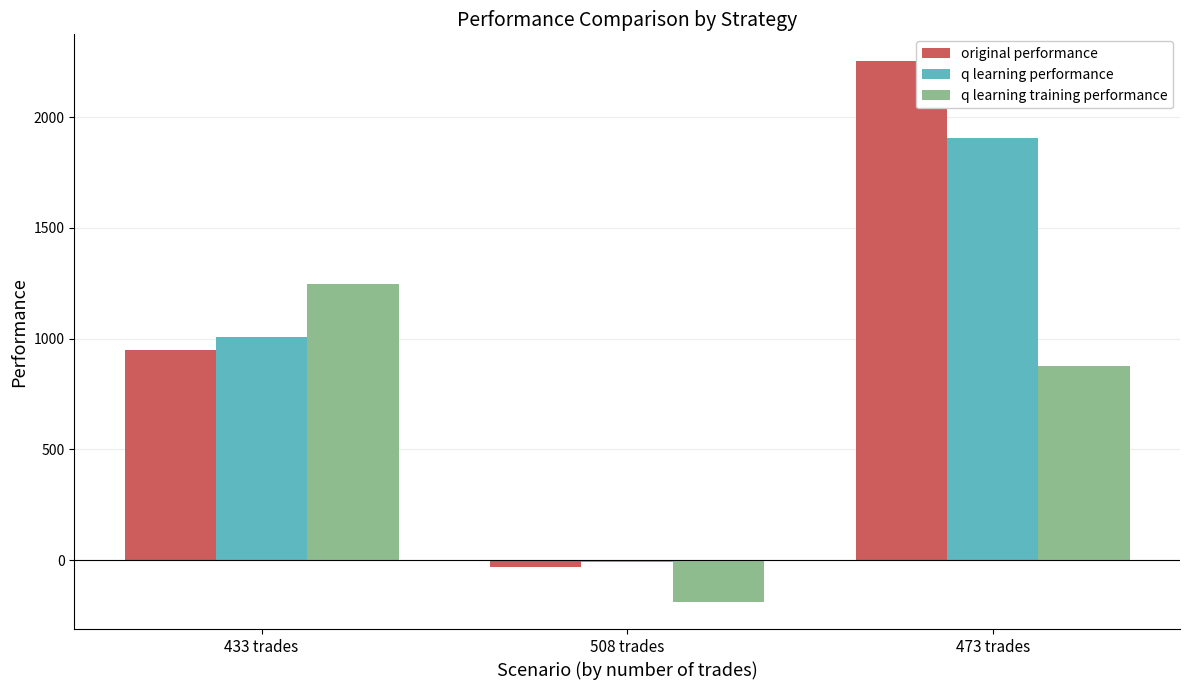

How many bars are there in each group?

3